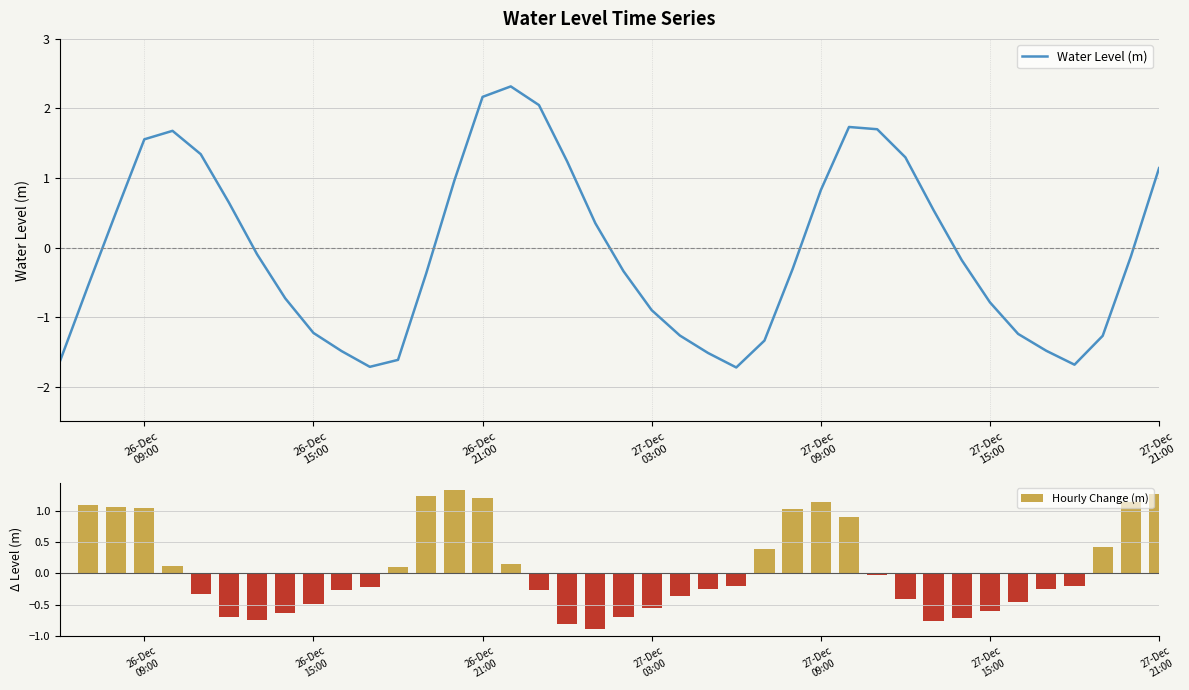

How many positive values does the Water Level (m) series have?

17